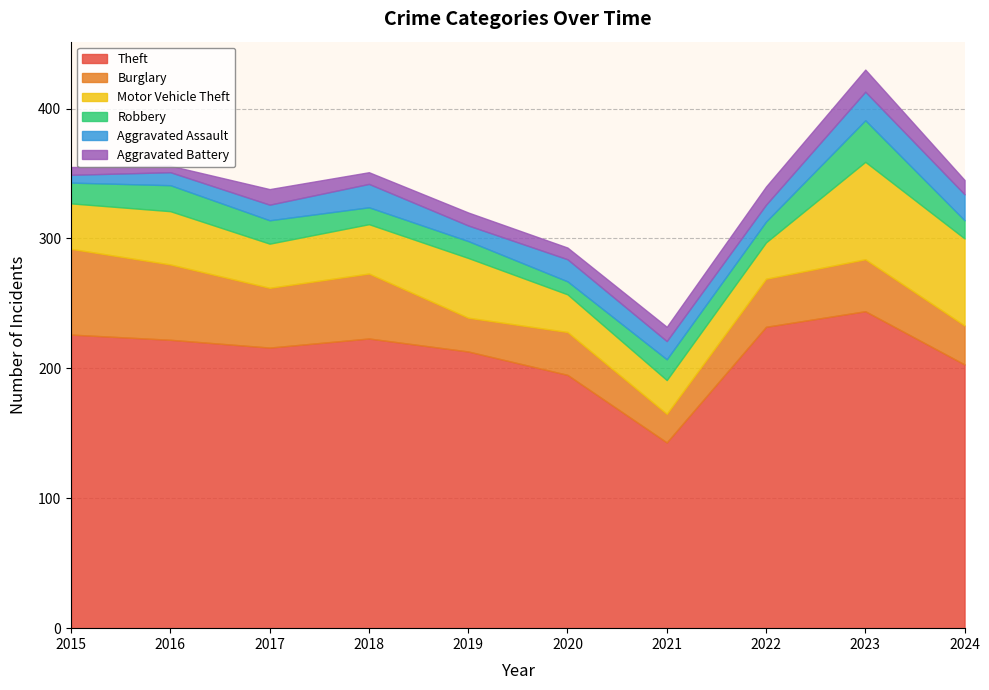

Which has a higher value, 2017 or 2021?

2017